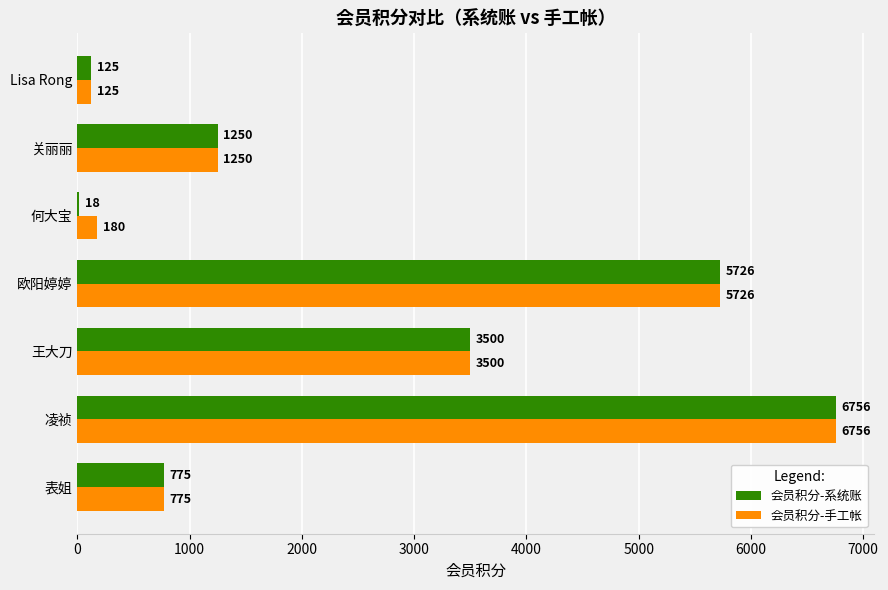

At which category is the sum across all series the highest?

凌祯